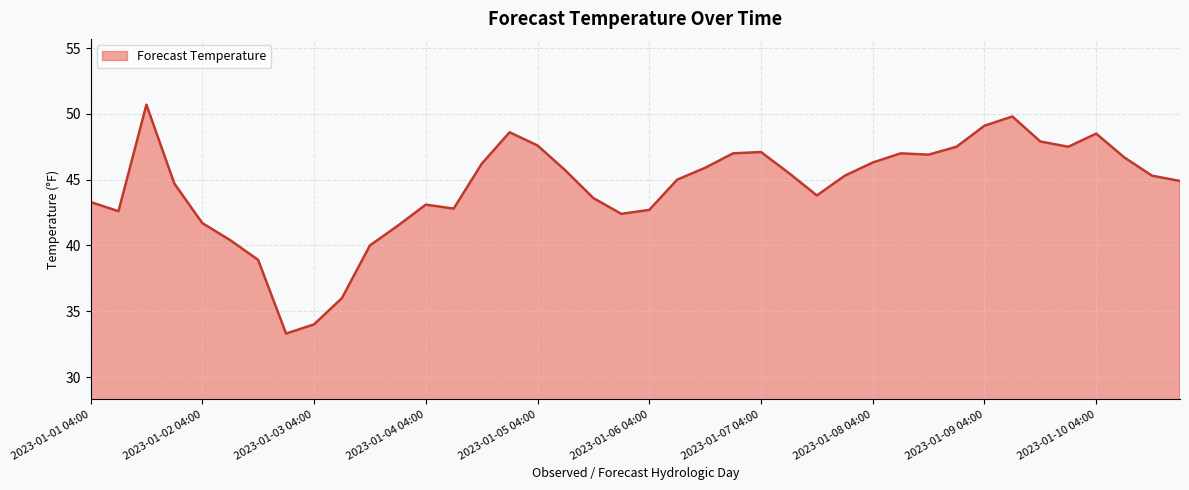

What is the maximum value shown in the chart?

50.7